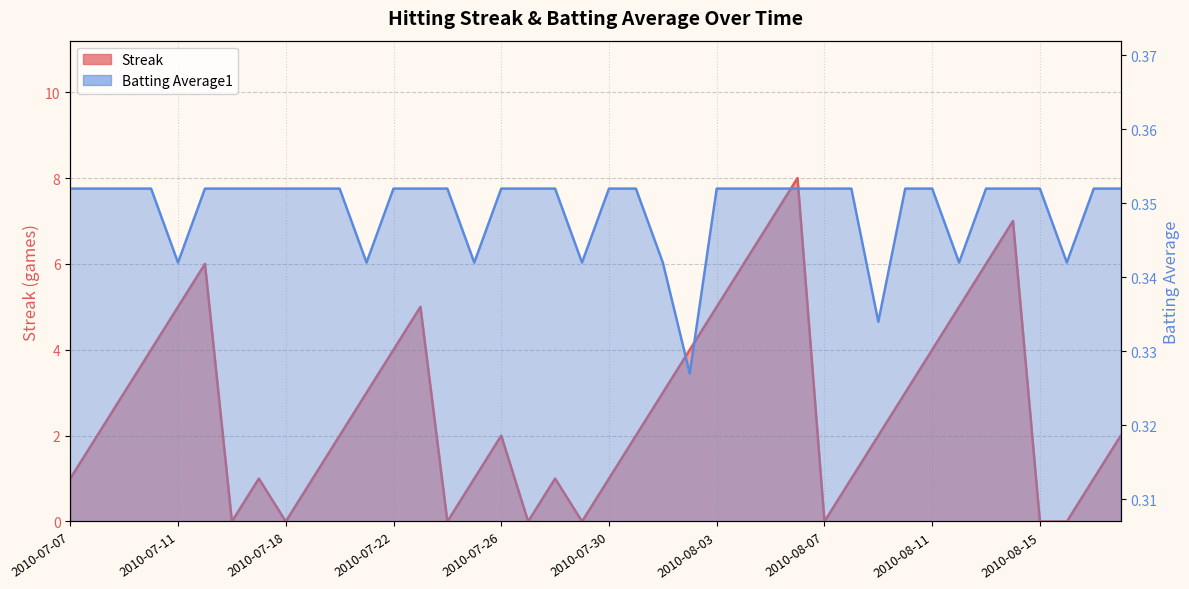

How many lines are shown in the chart?

2